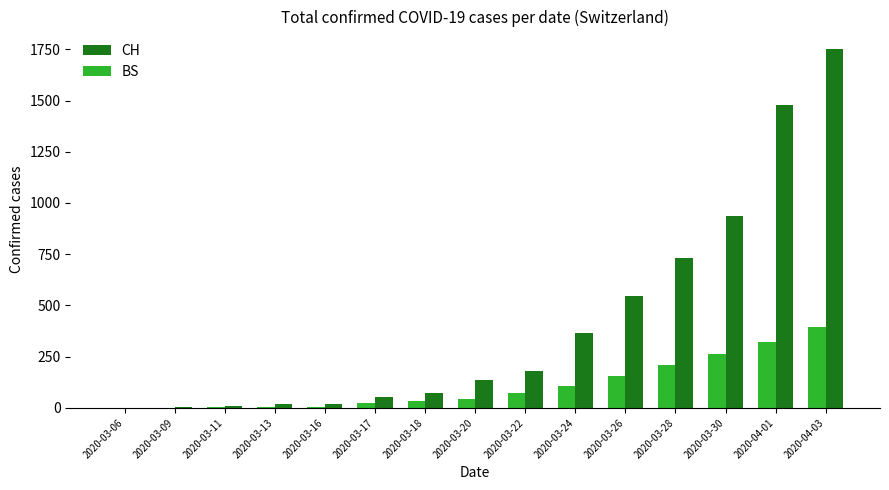

What is the sum of the CH values at 2020-03-13 and 2020-03-28?

751